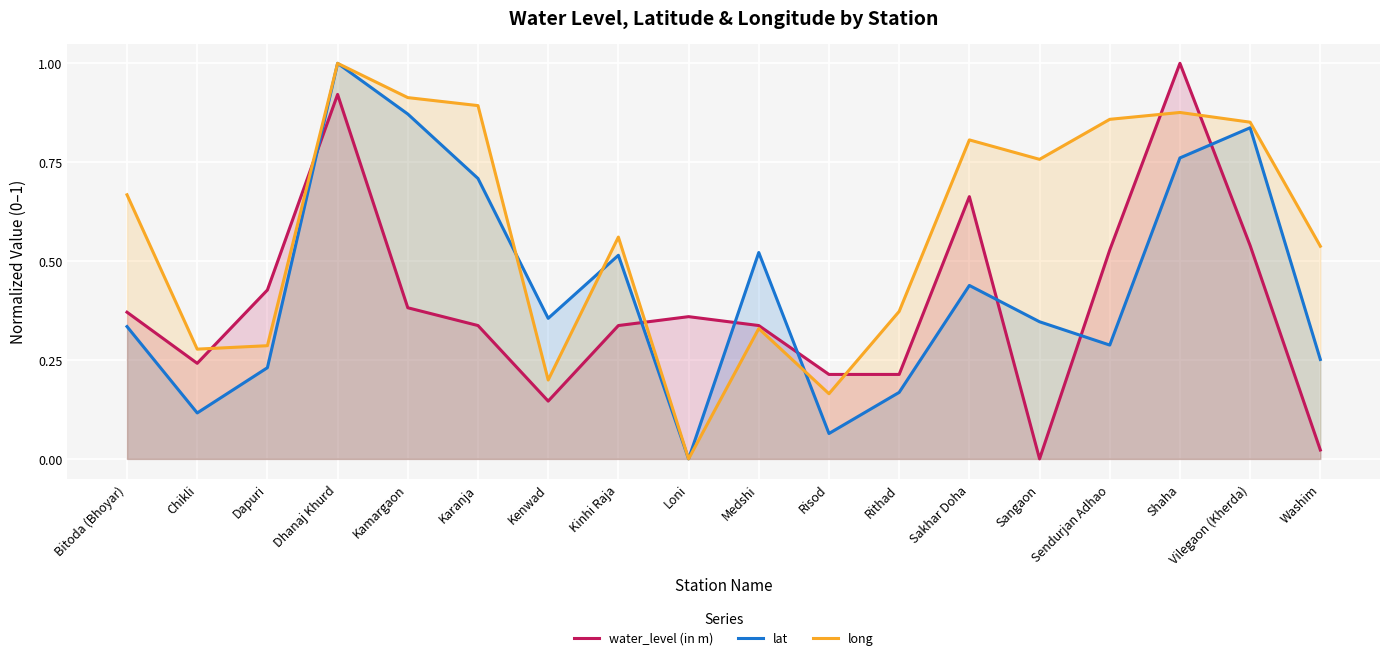

Count the number of categories in the chart.

18